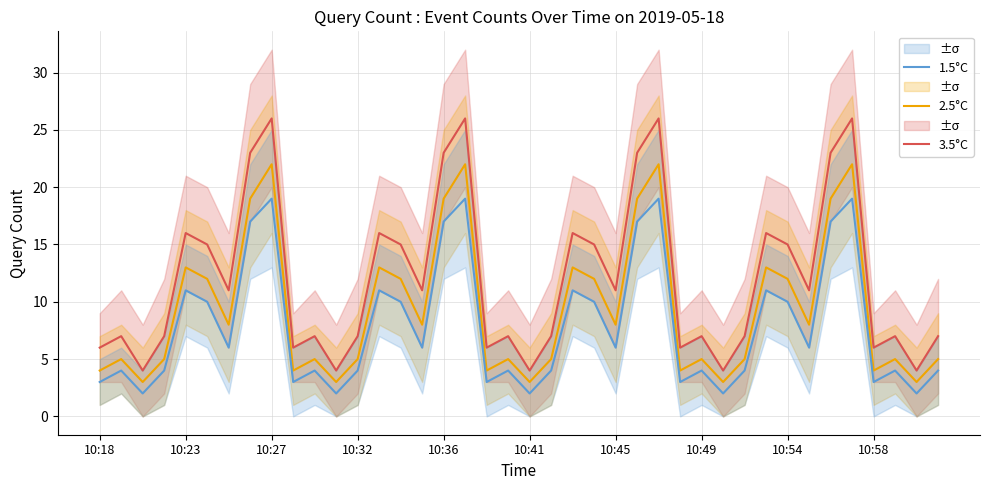

What is the highest value of the 2.5°C series?

22